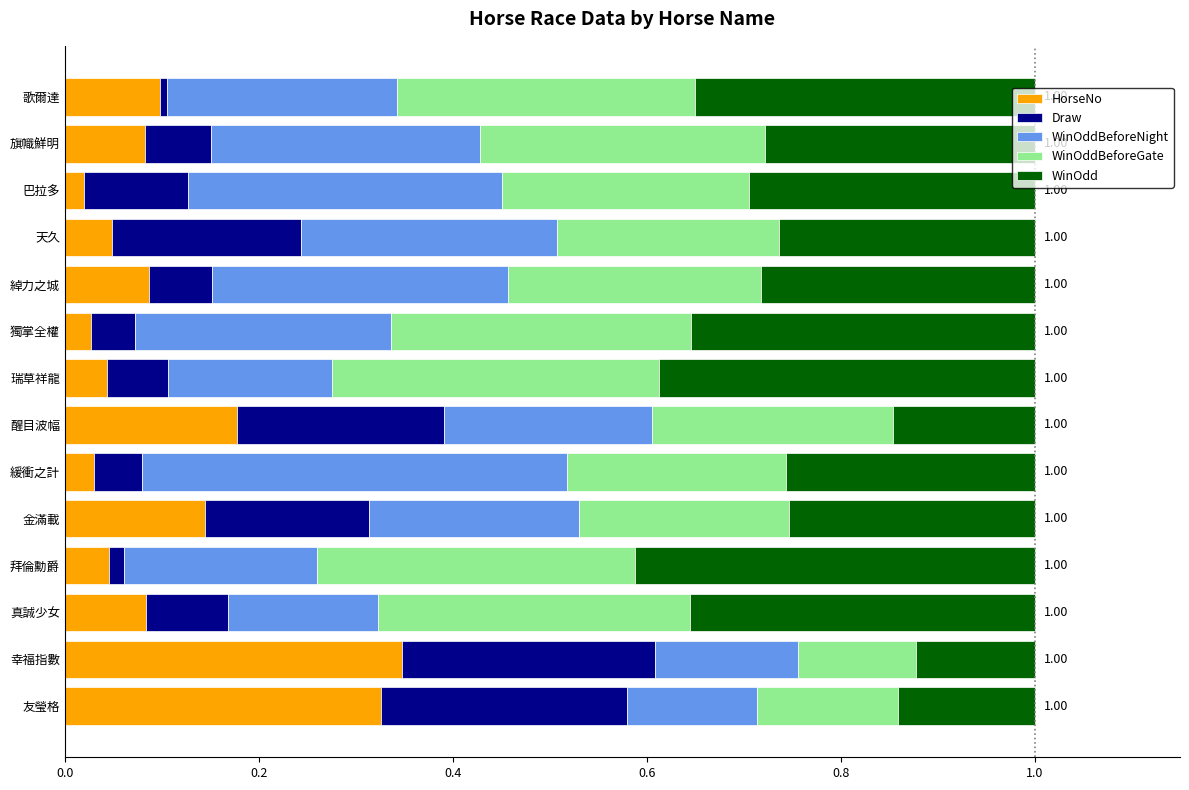

What is the sum of all HorseNo values?

1.6